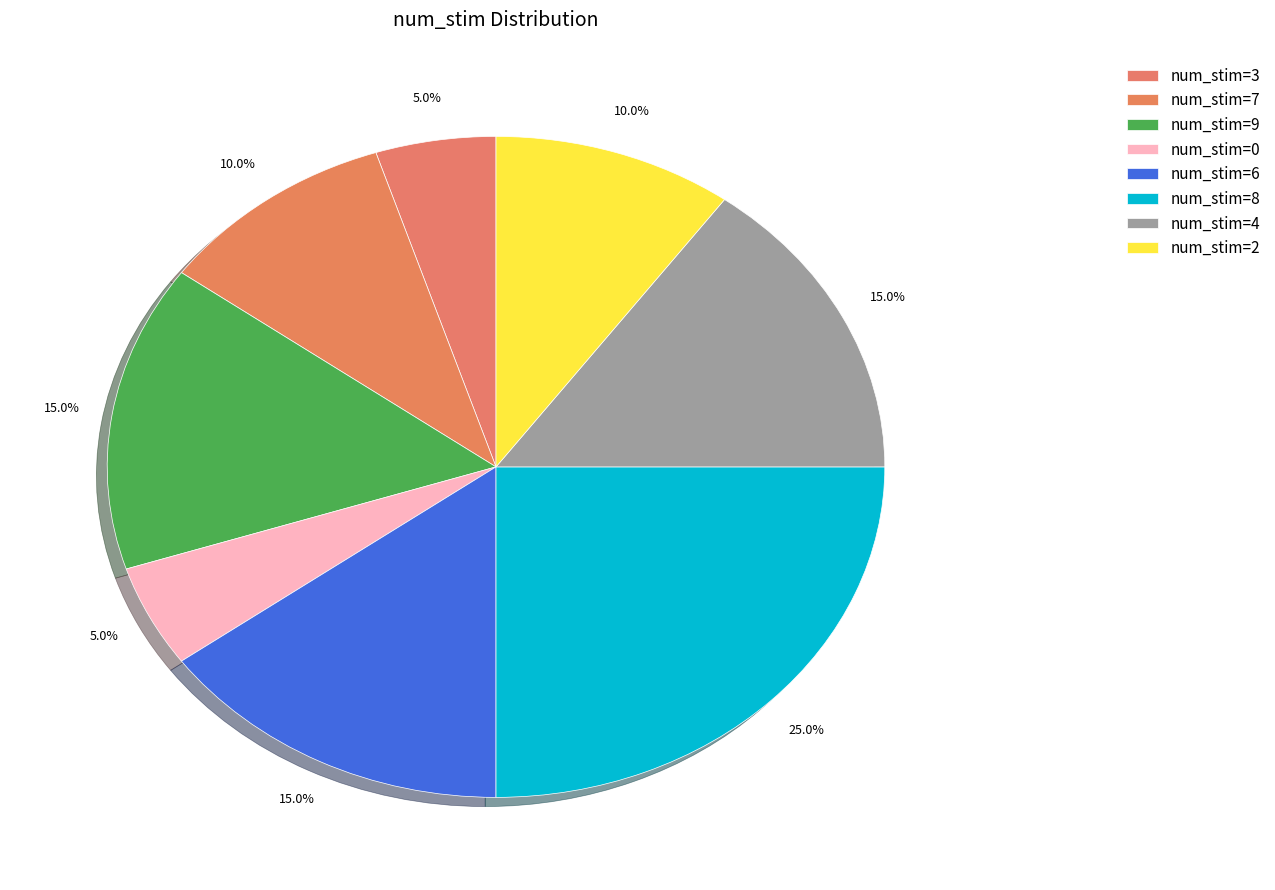

Count the number of slices in the pie.

8